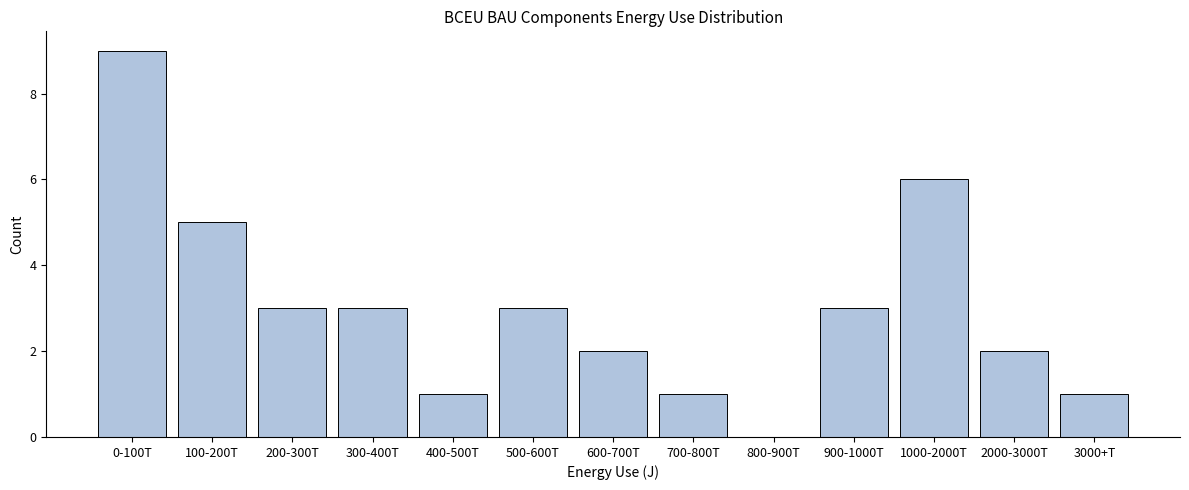

Reading left to right, extract all data points from this chart.

0-100T=9	100-200T=5	200-300T=3	300-400T=3	400-500T=1	500-600T=3	600-700T=2	700-800T=1	800-900T=0	900-1000T=3	1000-2000T=6	2000-3000T=2	3000+T=1